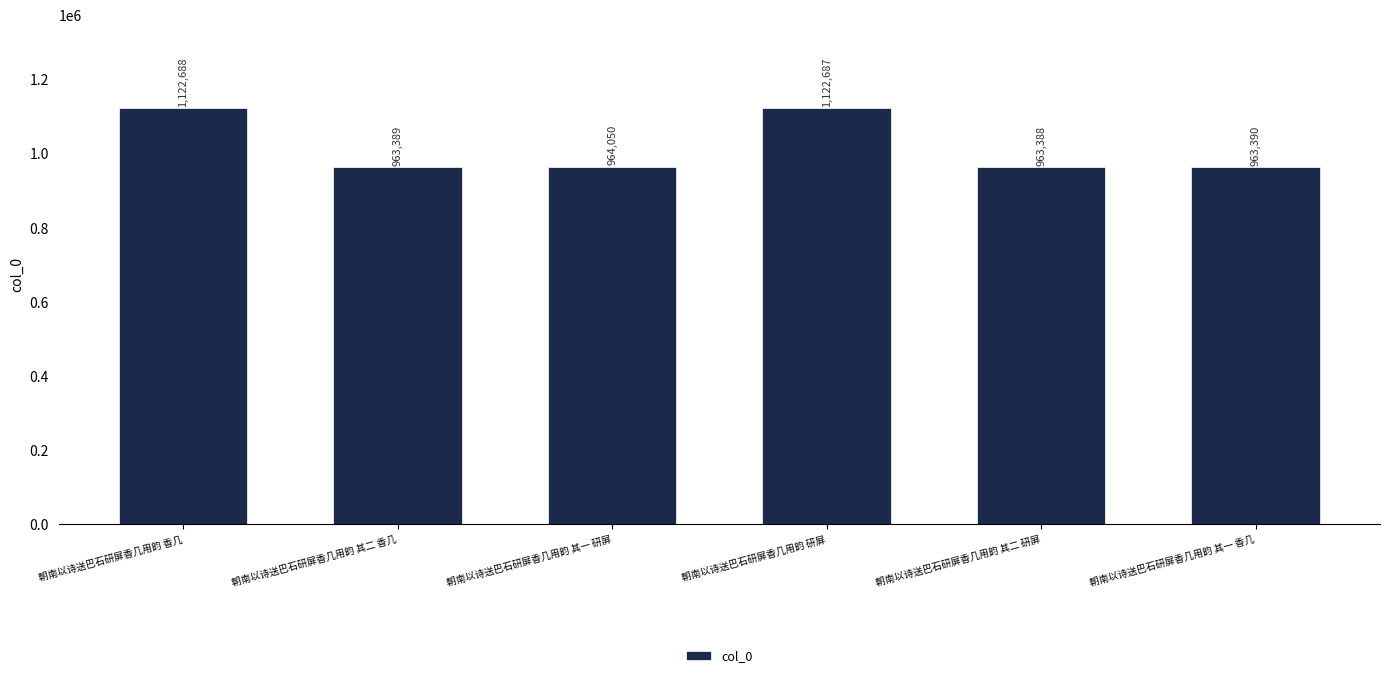

Read the value at 朝南以诗送巴石研屏香几用韵 其一 研屏, to the nearest 50.

964050